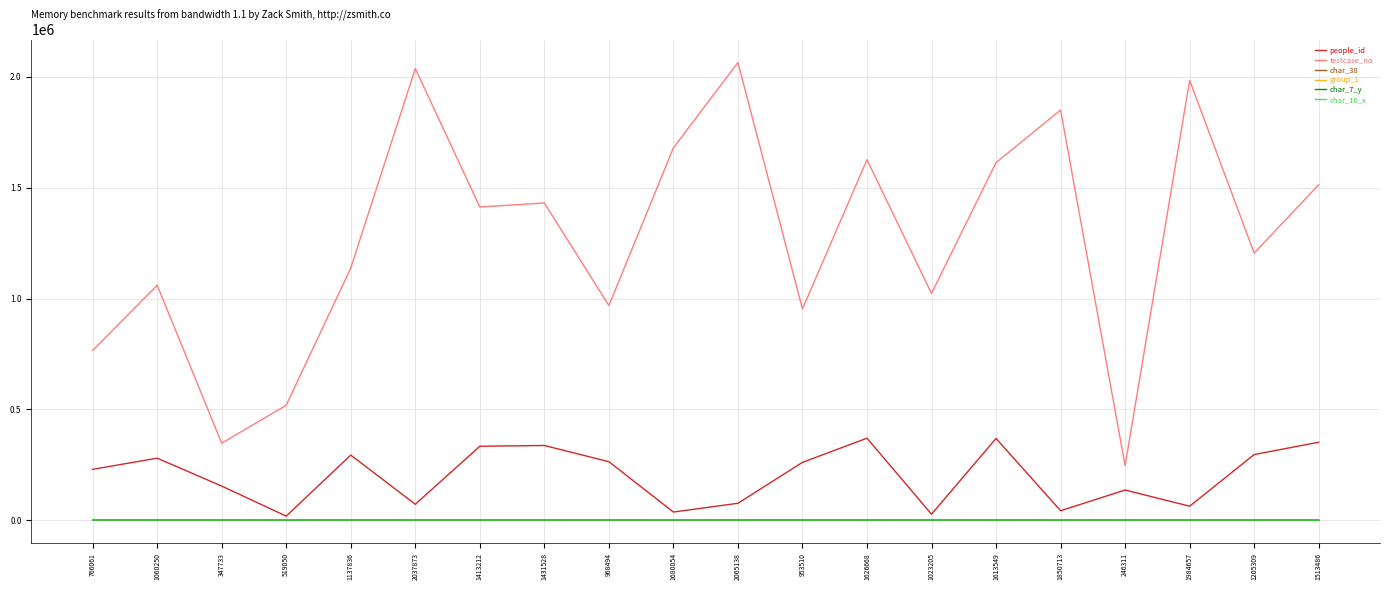

Which series has the largest total across all categories?

testcase_no